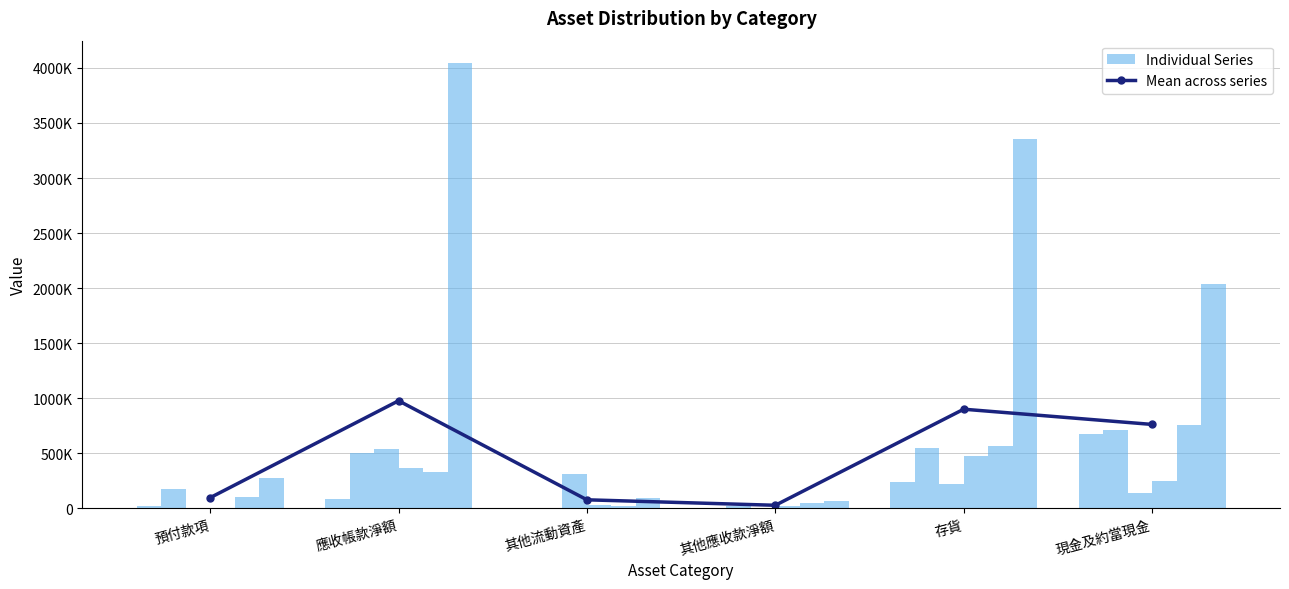

The chart shows a value of 125638.6 at 預付款項. True or false?

False